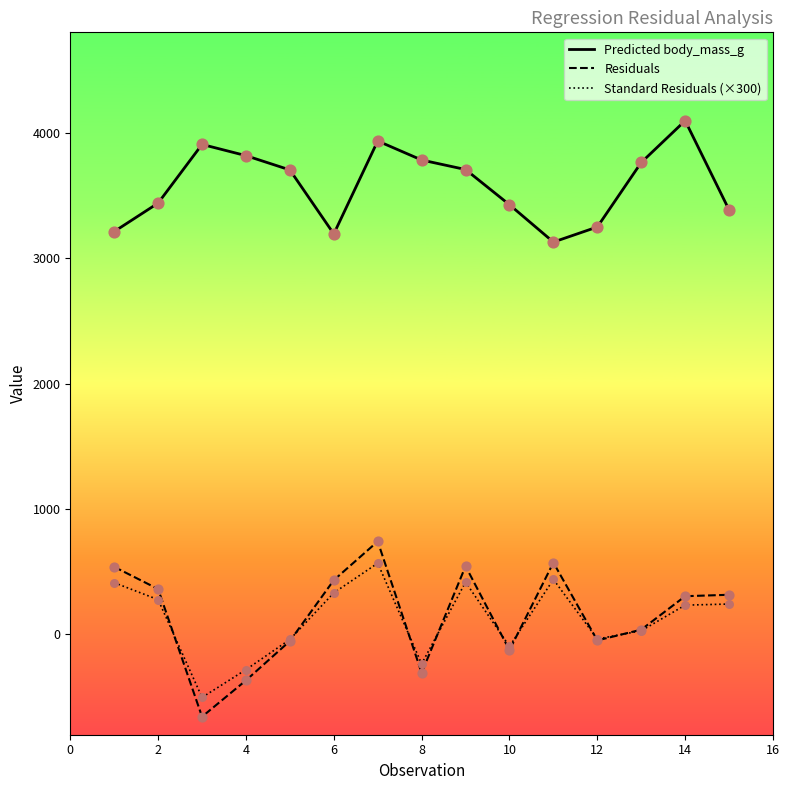

What are all the series names shown in the legend?

Predicted body_mass_g, Residuals, Standard Residuals (×300)